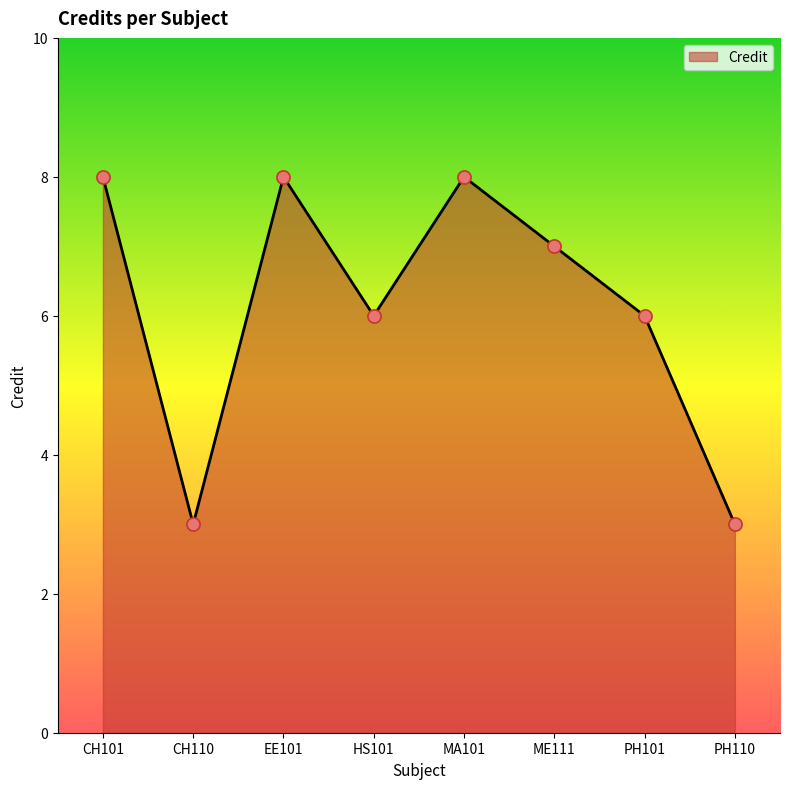

What is the ratio of the value at EE101 to the value at PH101?

1.3